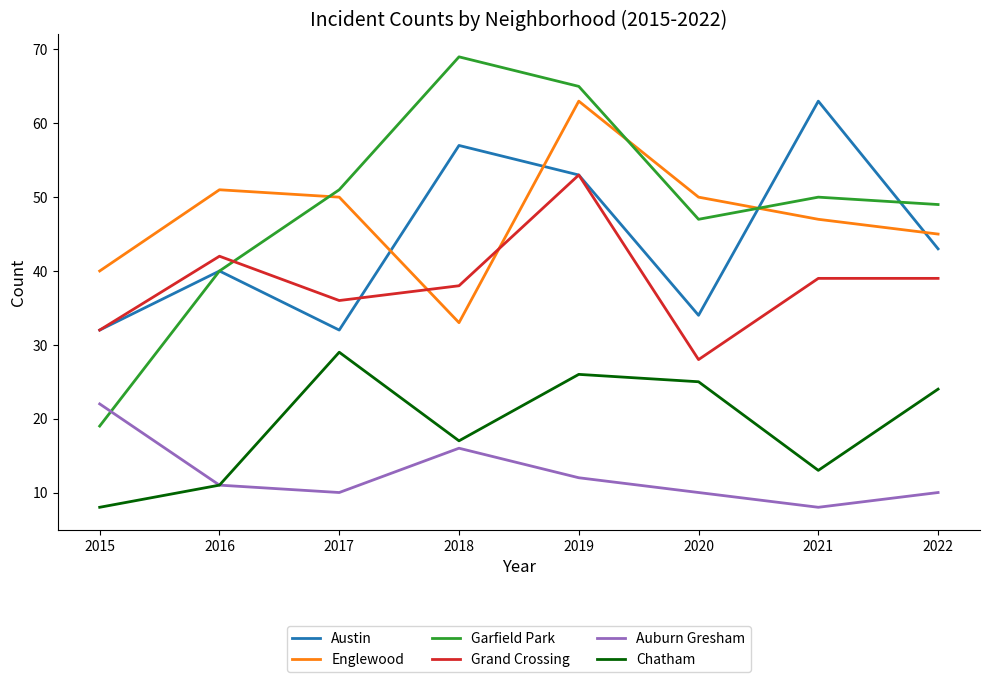

True or false: Chatham and Englewood cross at least once.

False